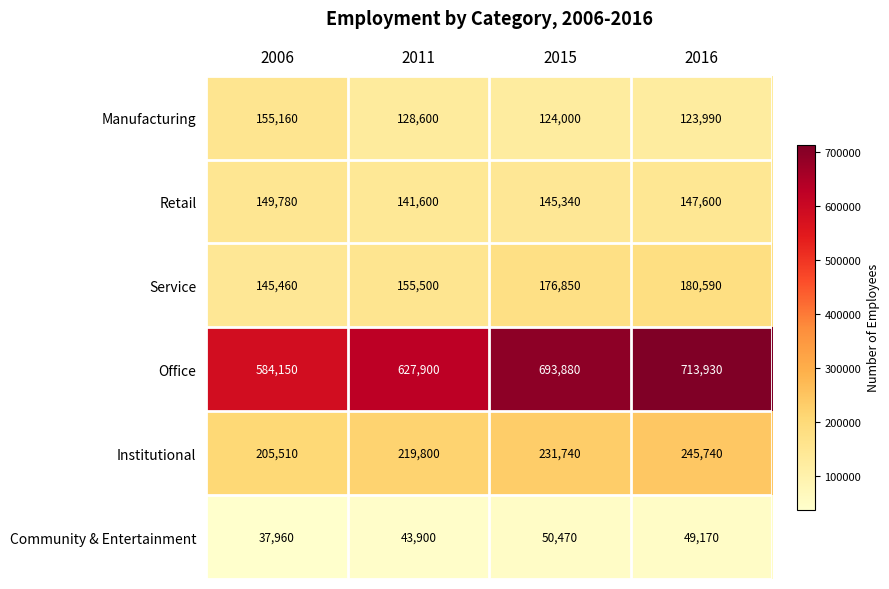

Reading left to right, what are all the values shown in this chart?

Manufacturing: 2006=155160	2011=128600	2015=124000	2016=123990
Retail: 2006=149780	2011=141600	2015=145340	2016=147600
Service: 2006=145460	2011=155500	2015=176850	2016=180590
Office: 2006=584150	2011=627900	2015=693880	2016=713930
Institutional: 2006=205510	2011=219800	2015=231740	2016=245740
Community & Entertainment: 2006=37960	2011=43900	2015=50470	2016=49170